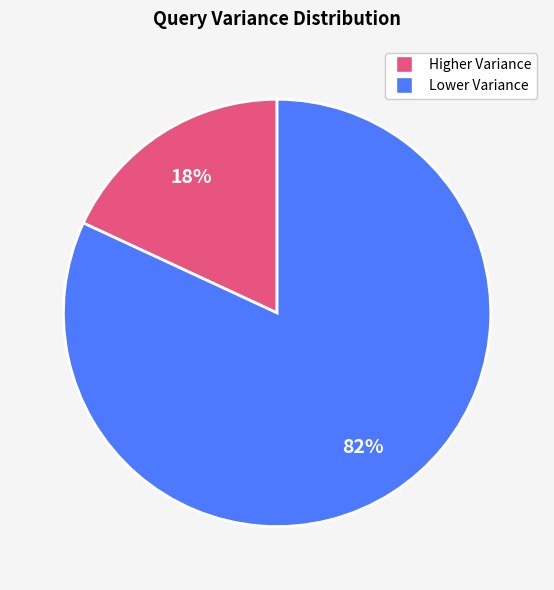

To the nearest percent, what is the difference between the largest and smallest slice percentages?

64%